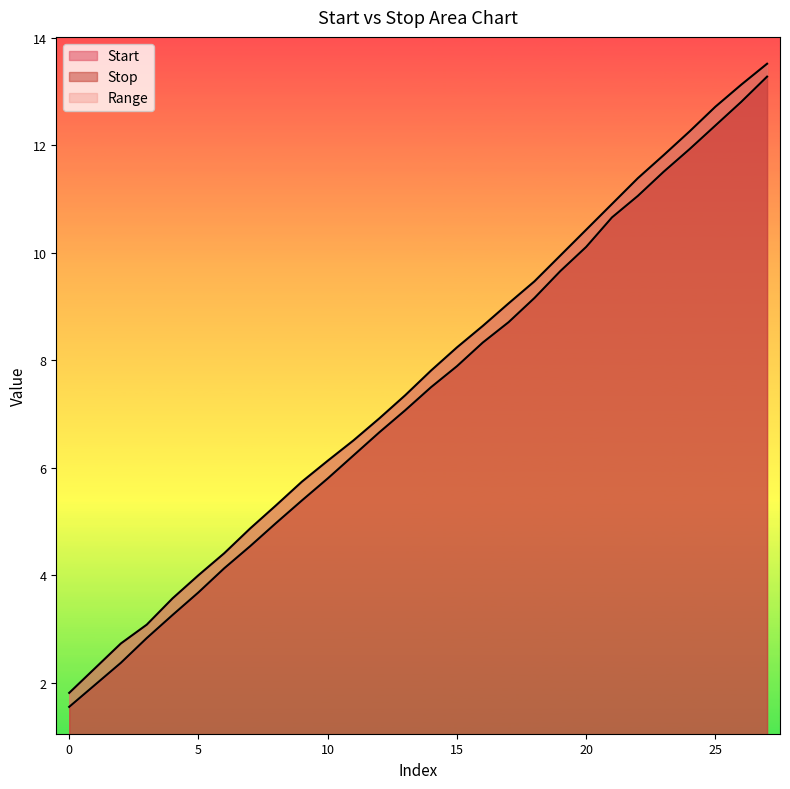

Rank the series by their average value, from highest to lowest.

Stop, Start